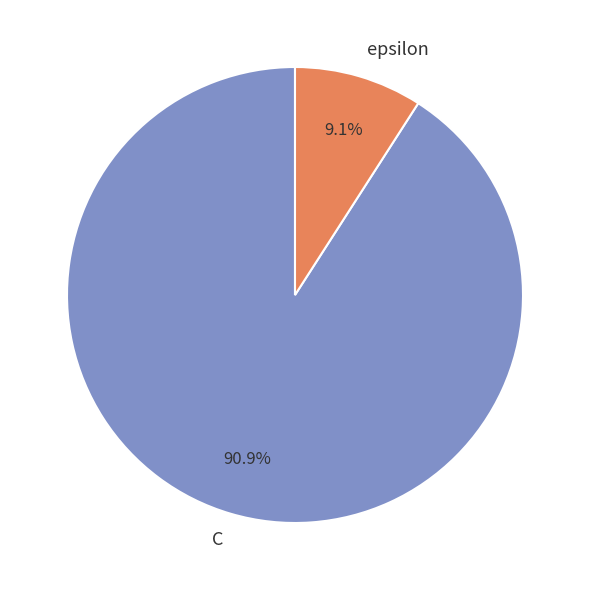

True or false: C accounts for 84% of the total.

False